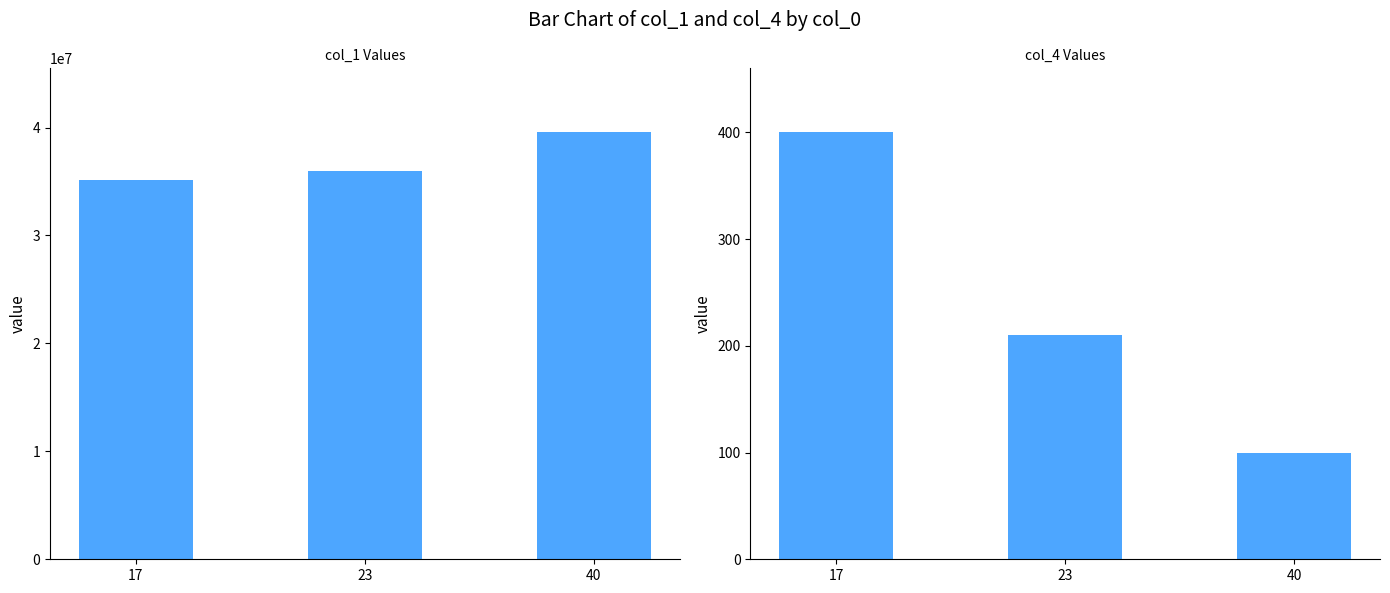

Reading left to right, list all the values displayed in this chart.

col_1: 35112233	36009988	39553322
col_4: 400	210	100